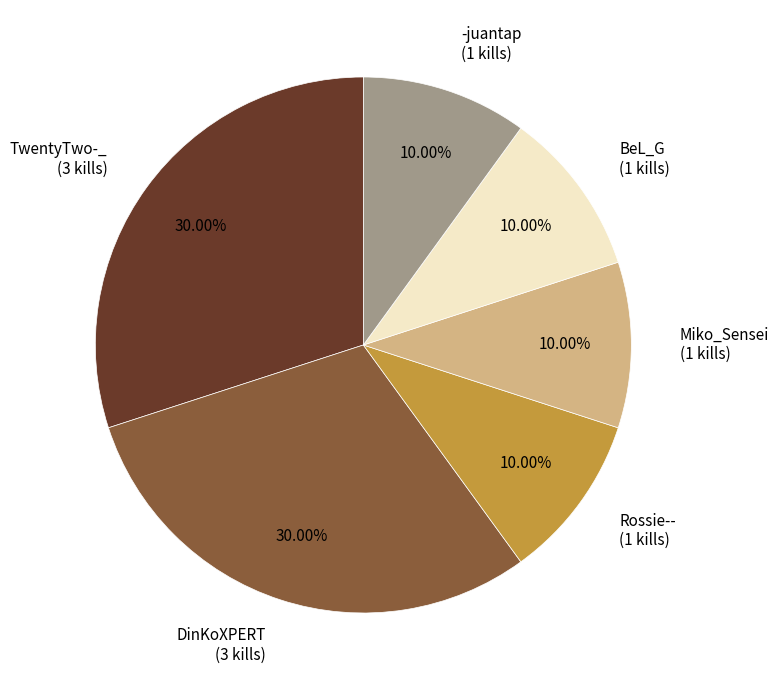

Is TwentyTwo-_ the majority of the pie?

No